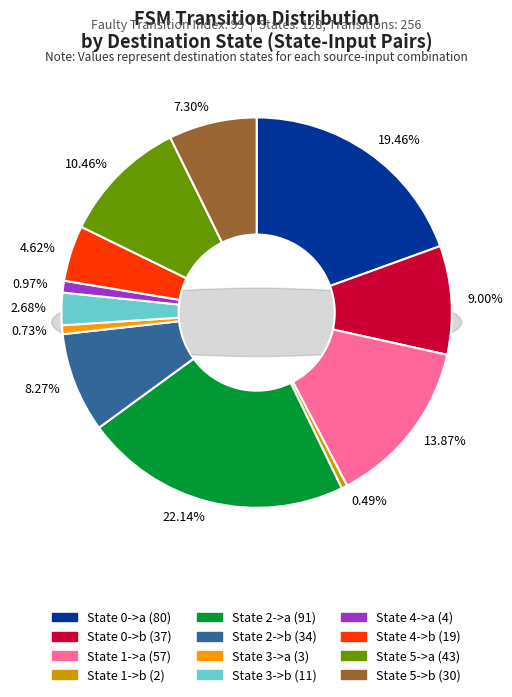

Does any single category account for the majority?

No